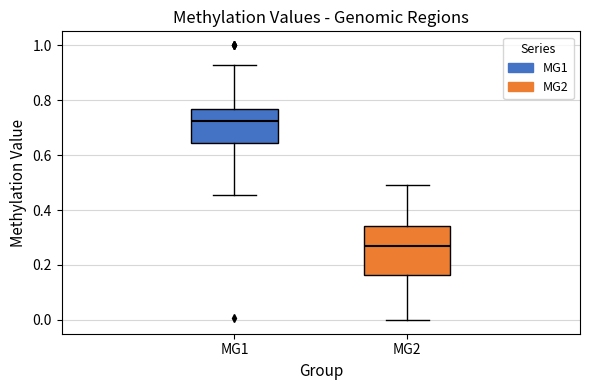

Reading left to right, transcribe this box plot: for each box, give where its median line is, the range the box spans, and where its two whiskers end, as read against the y-axis. The values are not printed on the chart, so give them approximately, as read against the axis.

MG1: median 0.72, box 0.64 to 0.76, whiskers 0.46 to 0.92
MG2: median 0.28, box 0.16 to 0.34, whiskers 0.00 to 0.50